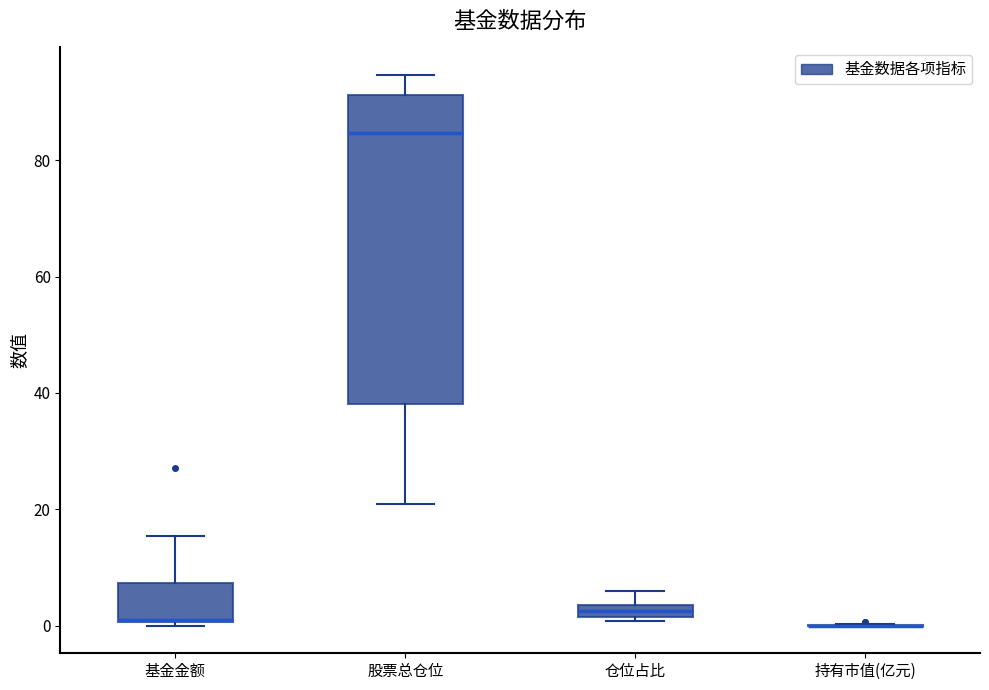

Comparing the boxes themselves (not the whiskers), which one is the tallest?

股票总仓位